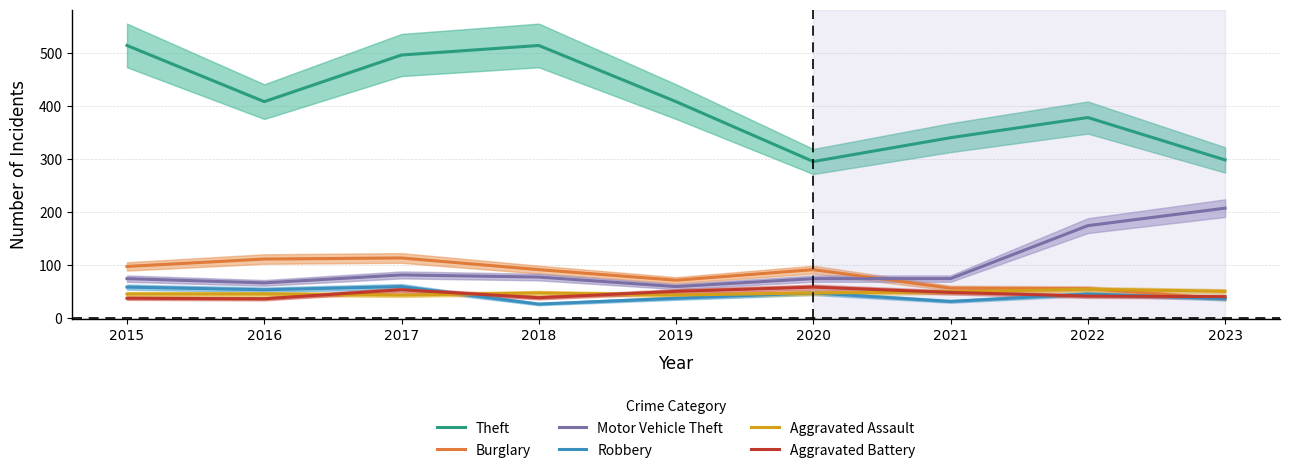

How many categories are shown in the chart?

9